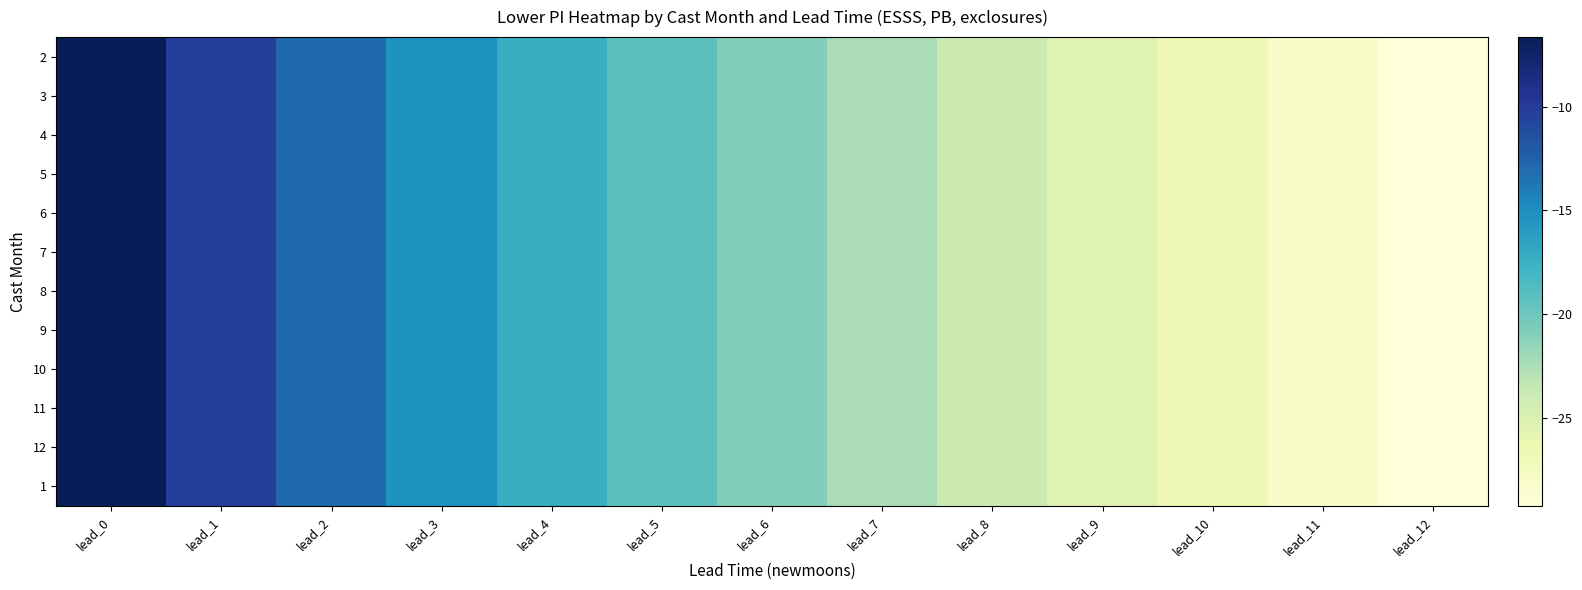

List the series in order of their peak value, highest first.

2, 3, 4, 5, 6, 7, 8, 9, 10, 11, 12, 1